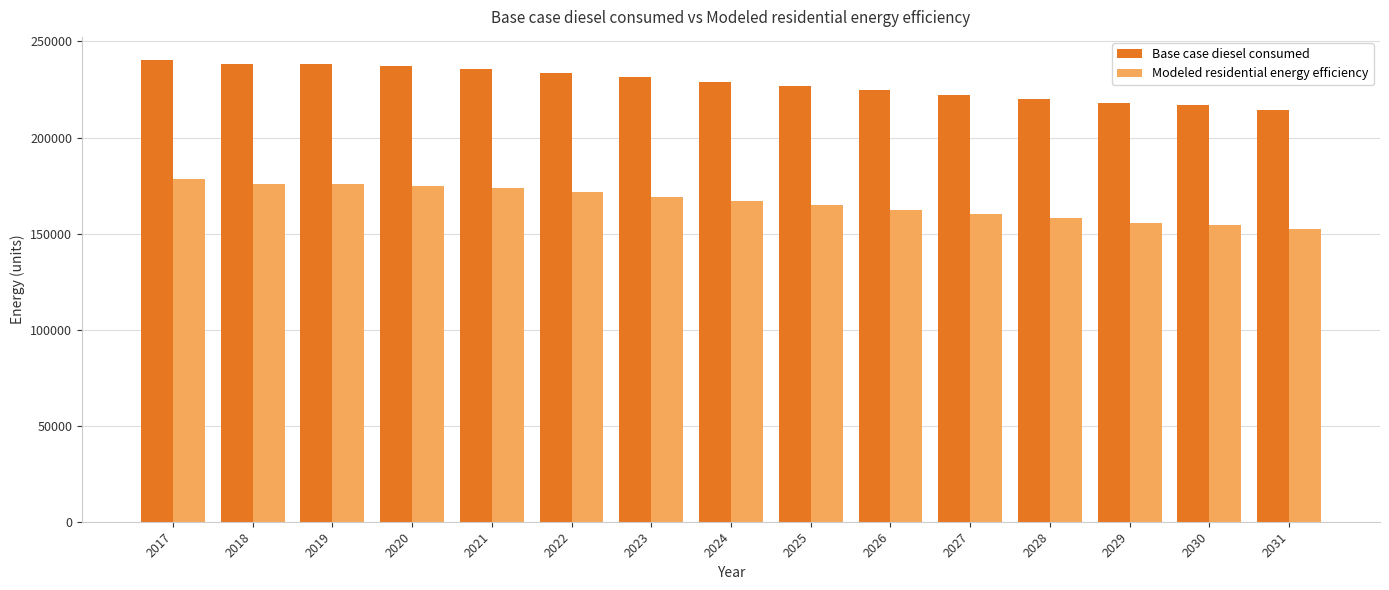

What is the minimum value shown in the chart?

152360.2